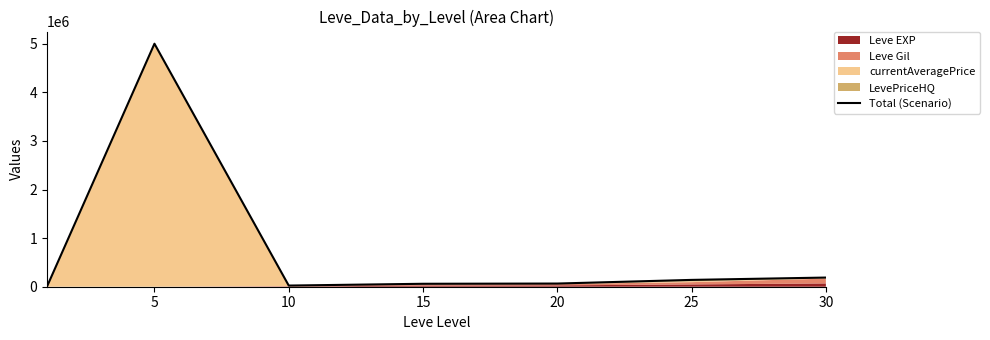

What is the difference between the second highest and second lowest values?

164633.9